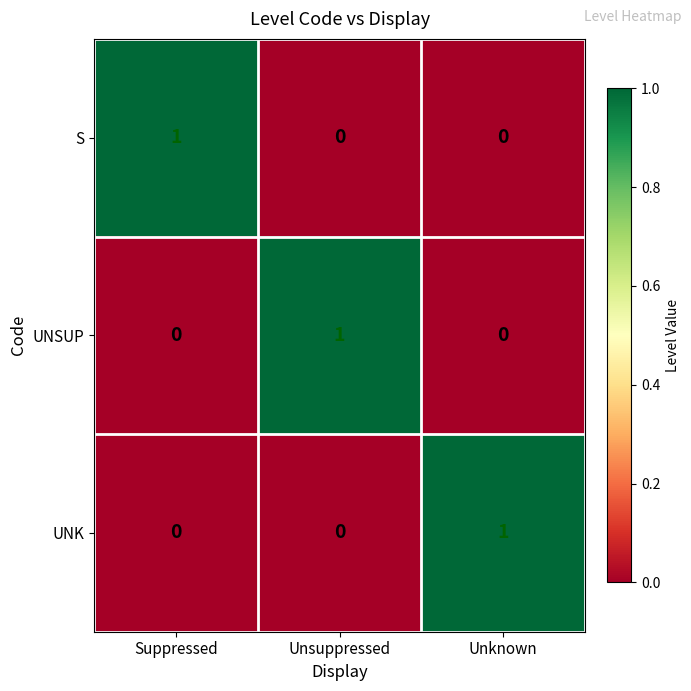

The UNK series shows 0 at Unsuppressed. True or false?

True